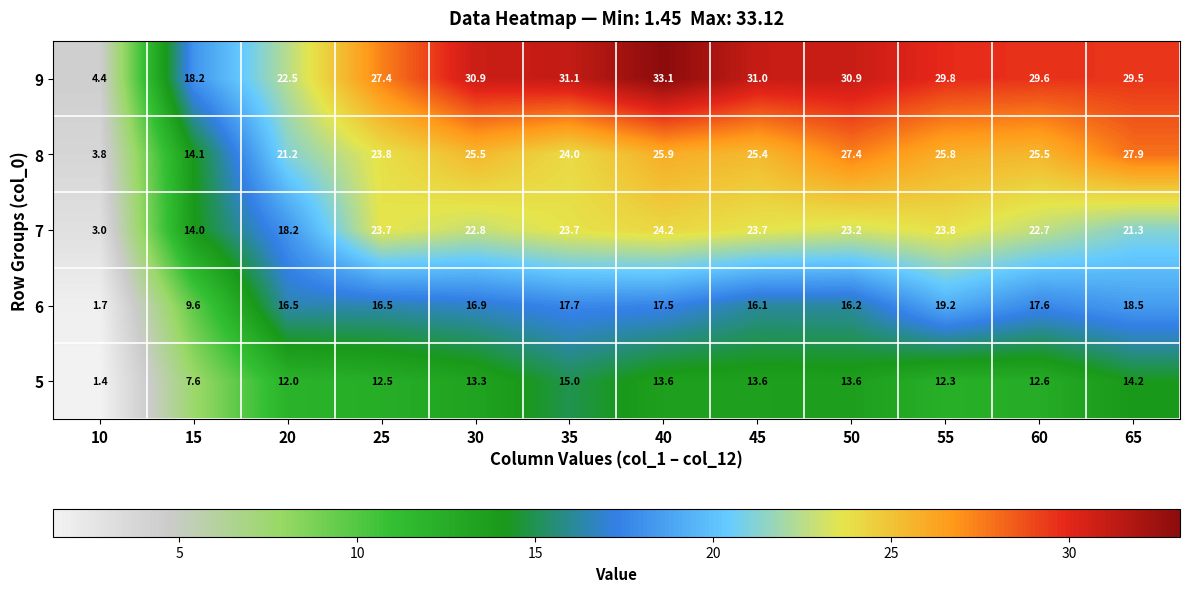

The 6 series shows 5.4 at 20. True or false?

False